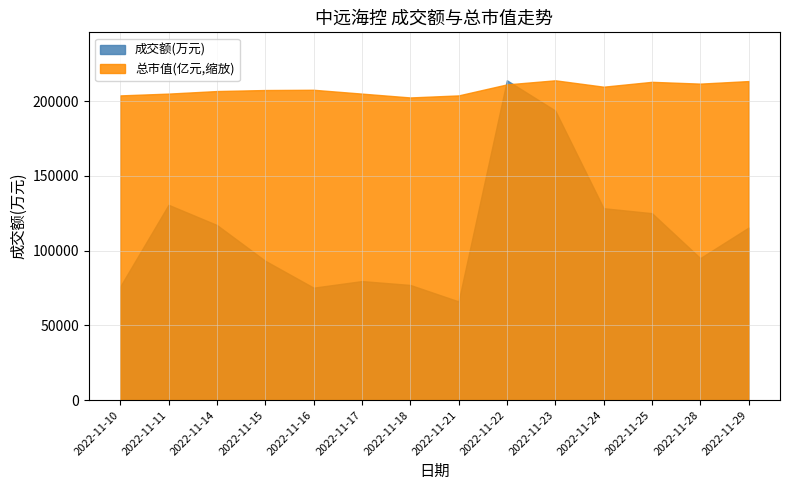

Rank the series by their maximum value, from lowest to highest.

总市值(亿元), 成交额(万元)